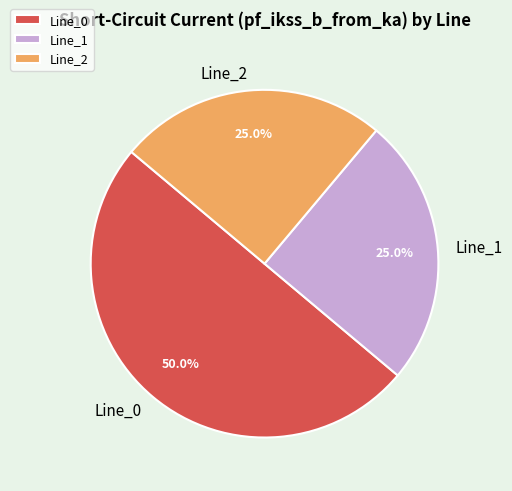

Is it true that Line_2 is 16% of the pie?

False